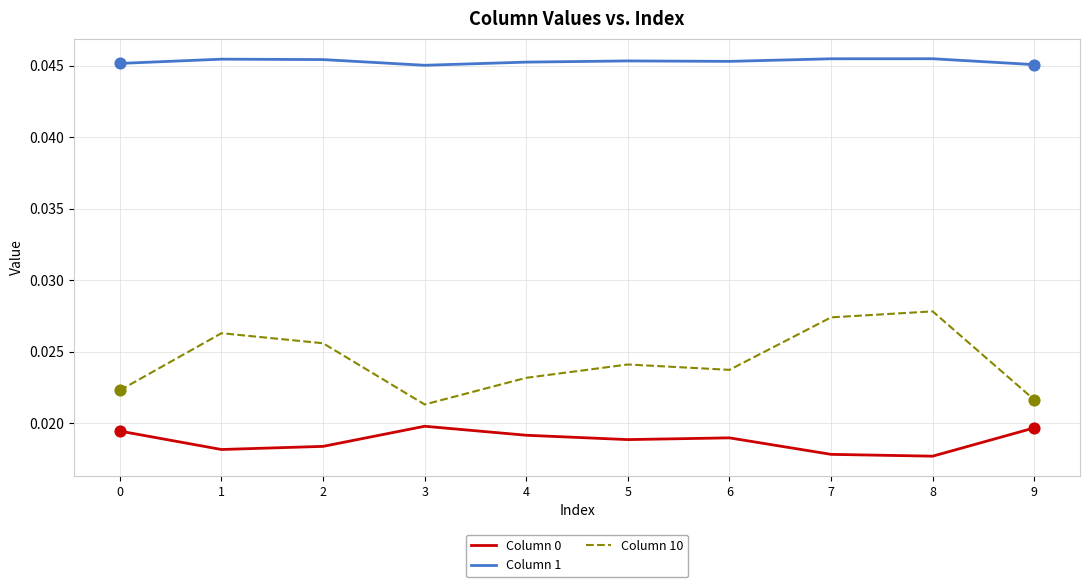

What is the total value across all series at 1?

0.1